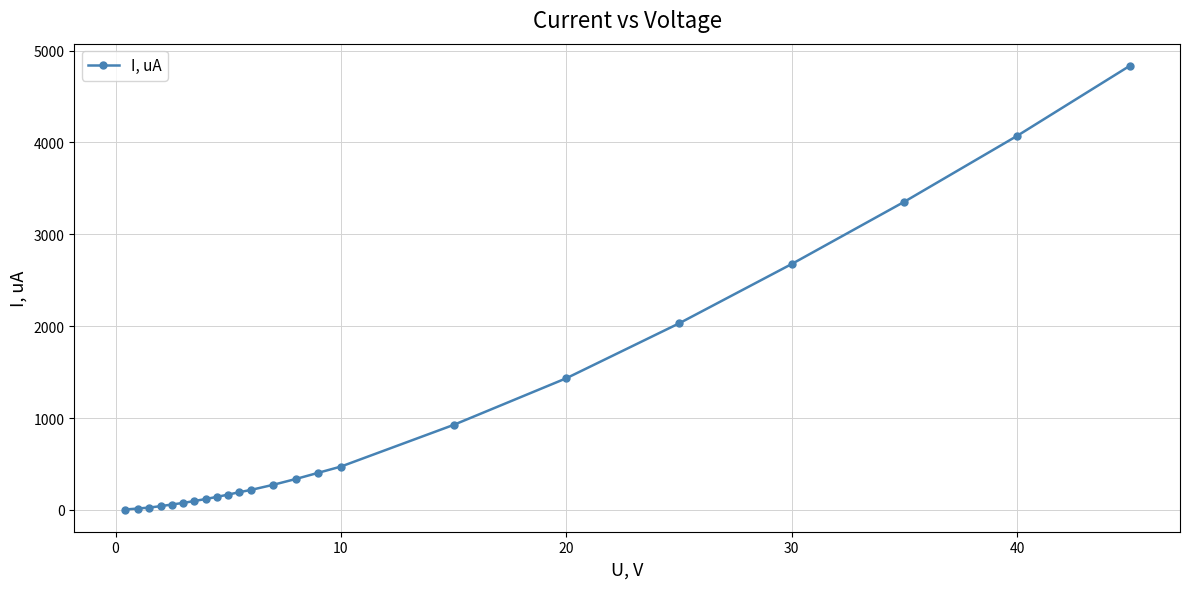

What is the maximum value shown in the chart?

4834.1